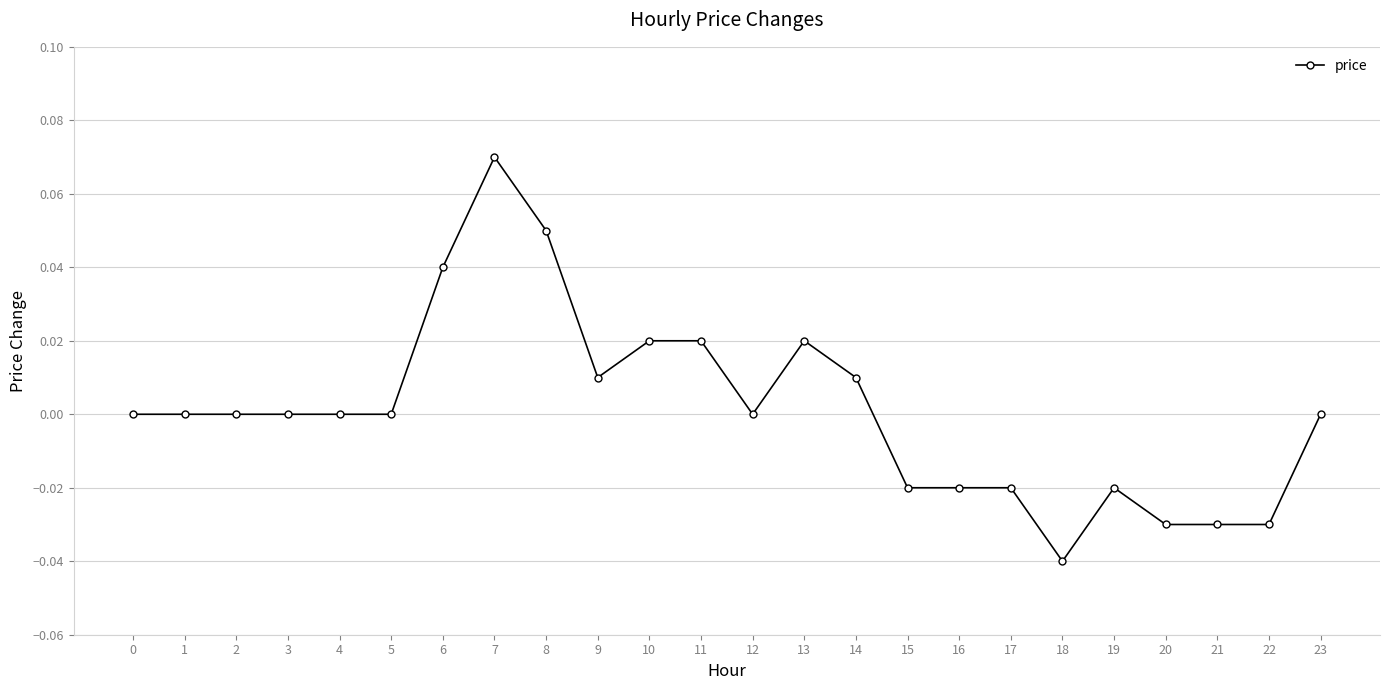

Which has a higher value, 9 or 20?

9